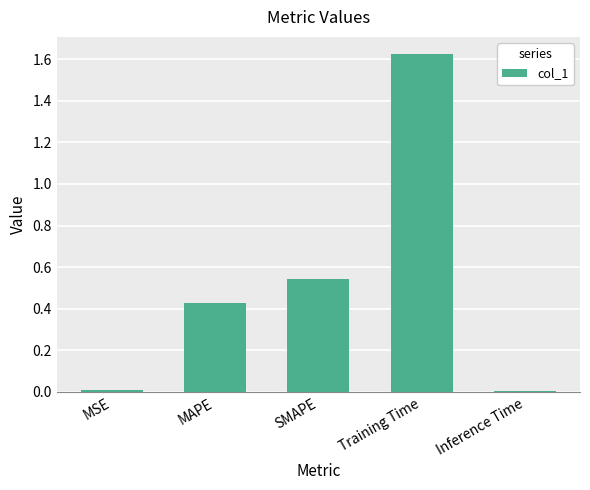

Does the chart contain stacked bars?

No